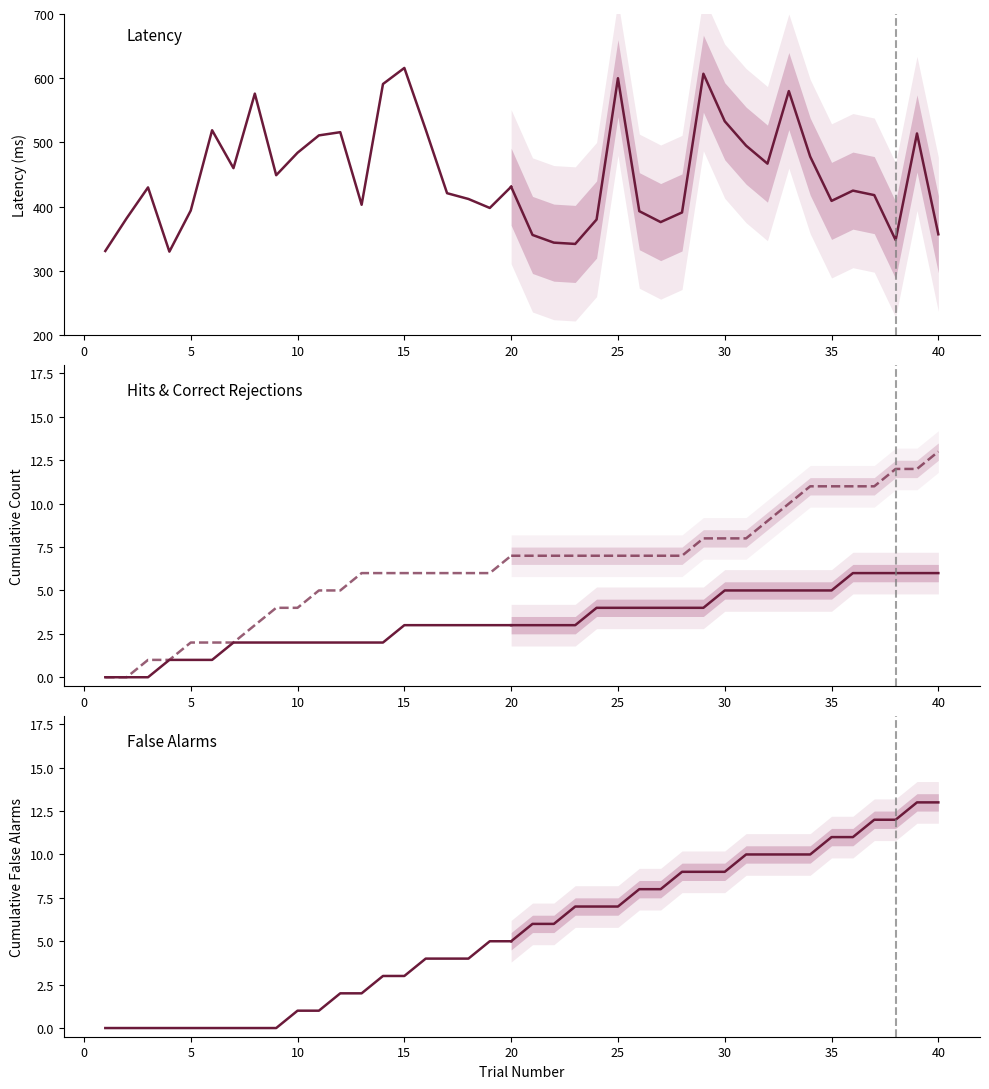

True or false: values.FalseA and latency cross at least once.

False